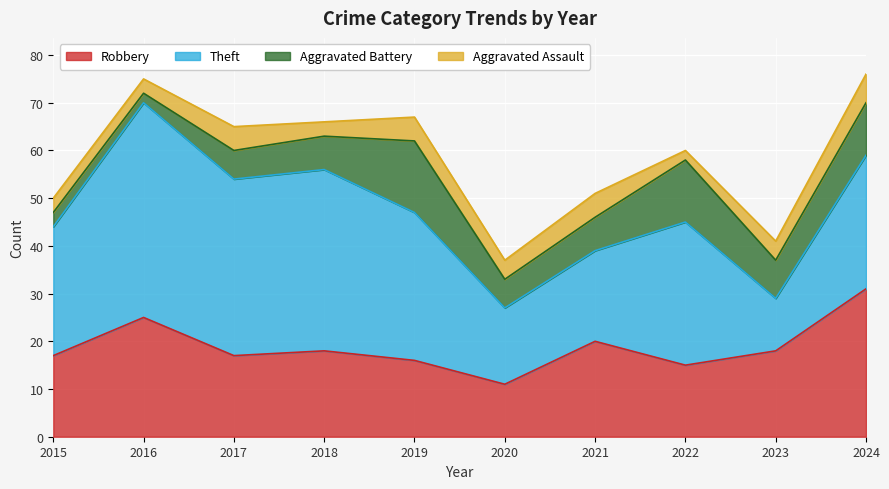

Reading left to right, list all the values displayed in this chart.

Robbery: 2015=17	2016=25	2017=17	2018=18	2019=16	2020=11	2021=20	2022=15	2023=18	2024=31
Theft: 2015=27	2016=45	2017=37	2018=38	2019=31	2020=16	2021=19	2022=30	2023=11	2024=28
Aggravated Battery: 2015=3	2016=2	2017=6	2018=7	2019=15	2020=6	2021=7	2022=13	2023=8	2024=11
Aggravated Assault: 2015=3	2016=3	2017=5	2018=3	2019=5	2020=4	2021=5	2022=2	2023=4	2024=6